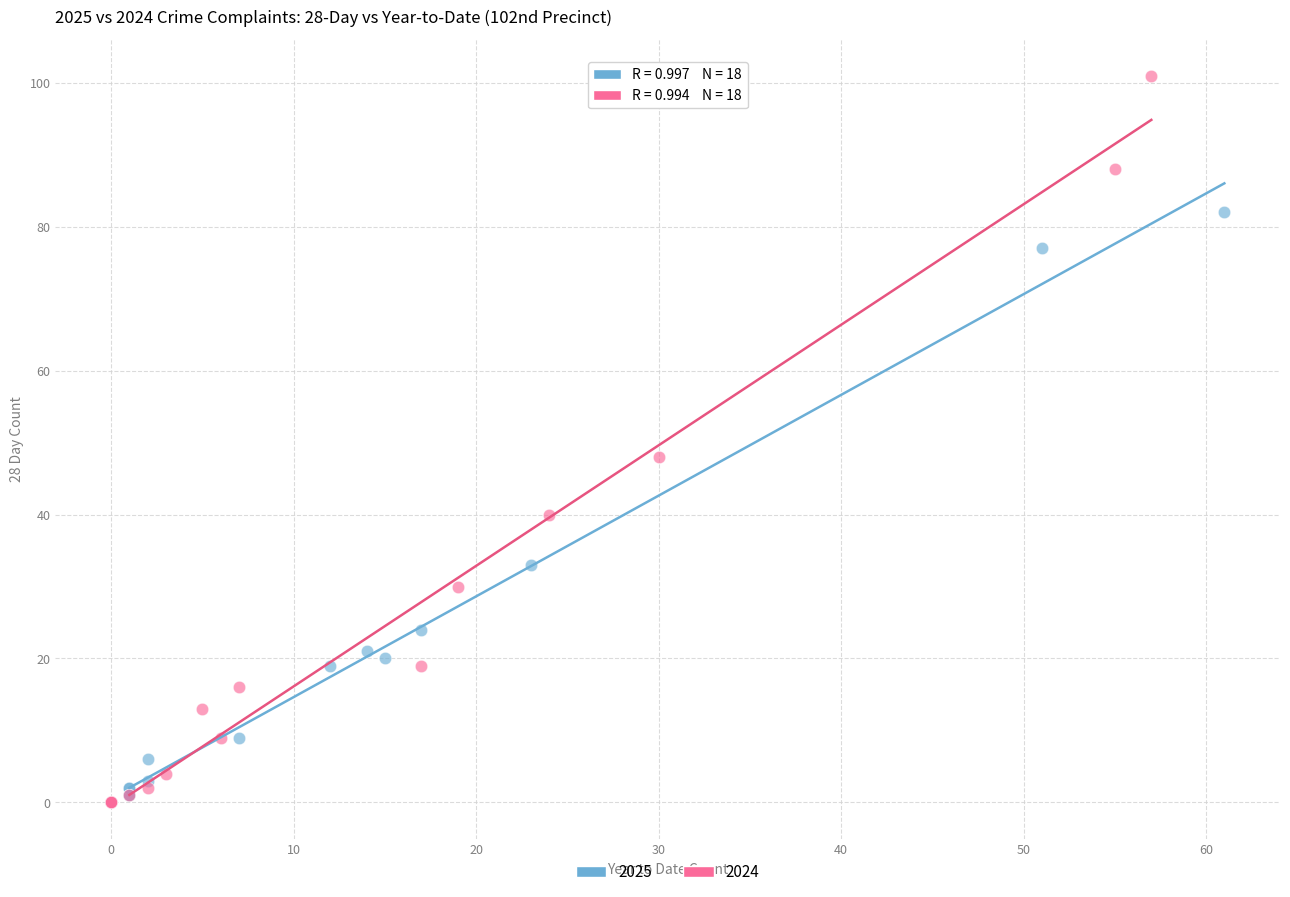

Which series contains the highest Y value?

2024